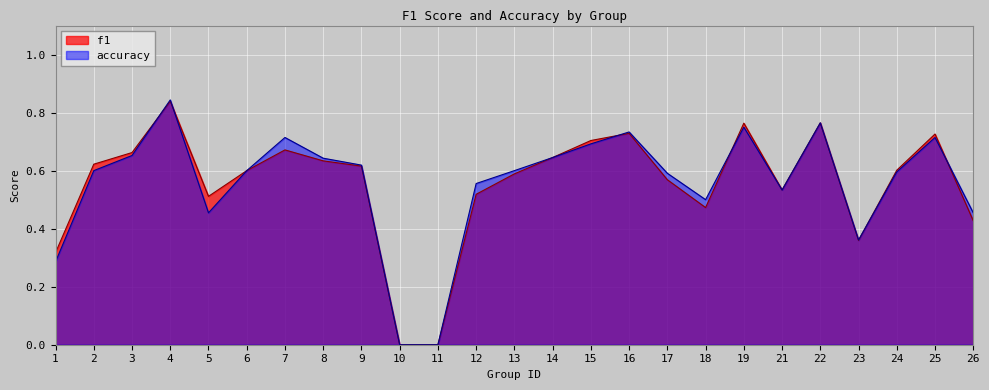

What is the average value of the f1 series?

0.6